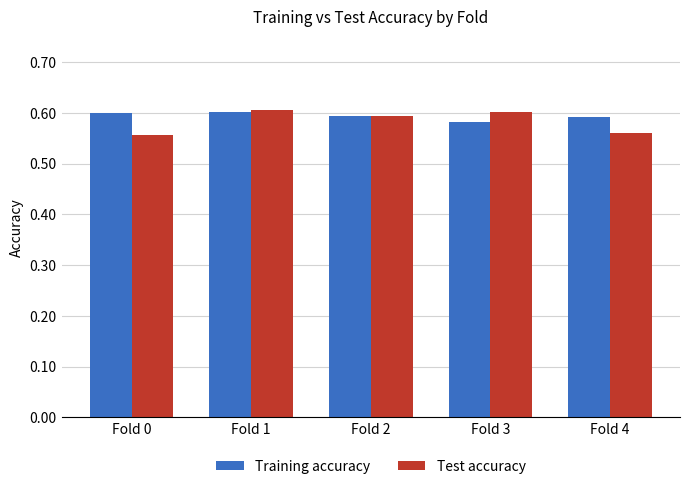

Is it true that Training accuracy equals 0.2 at Fold 1?

False